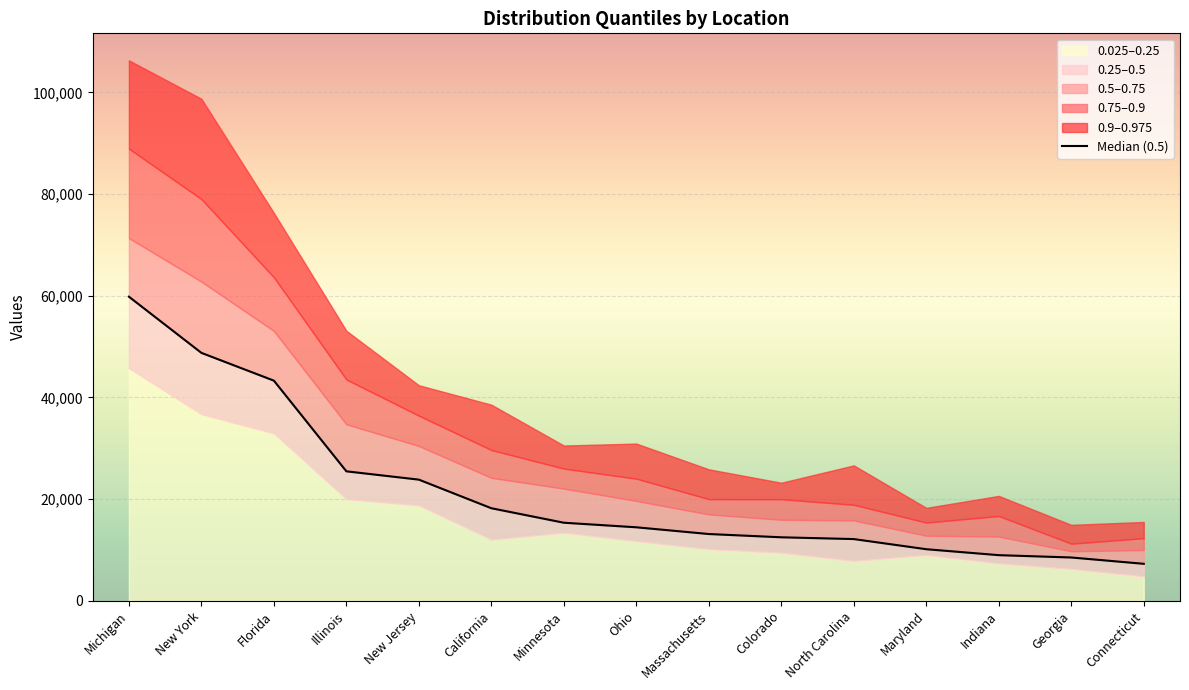

How many values are below 14446?

7